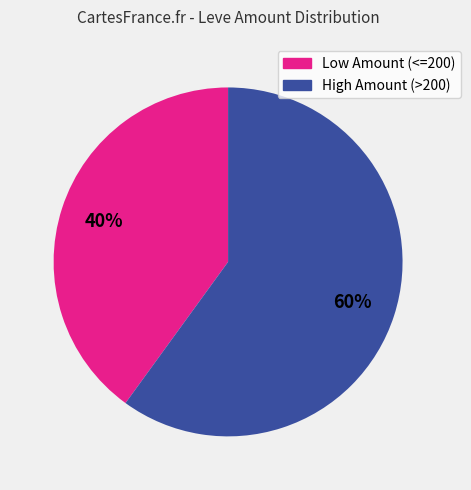

To the nearest percent, what is the average slice percentage?

50%